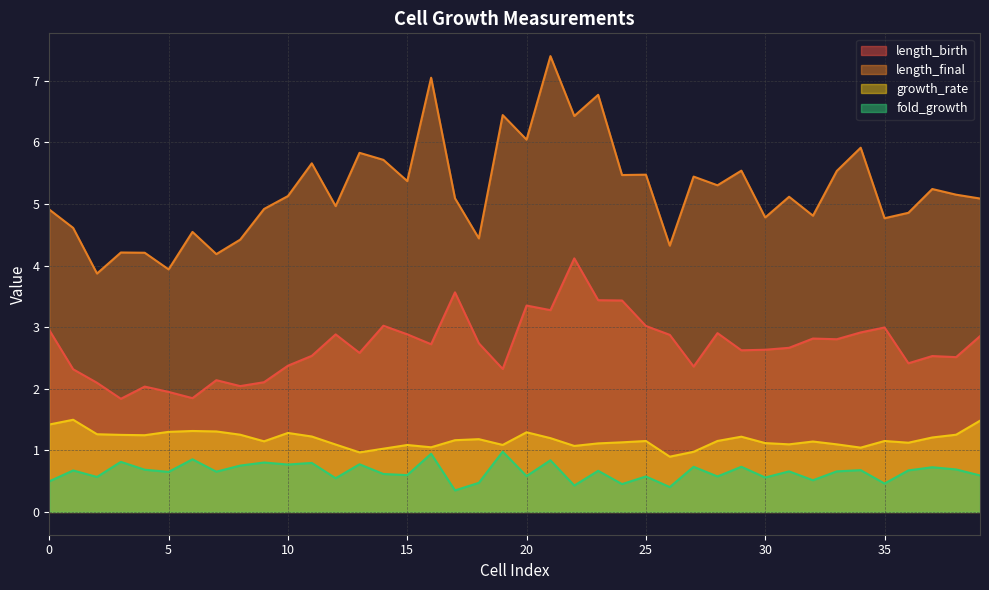

What is the maximum value shown in the chart?

7.4